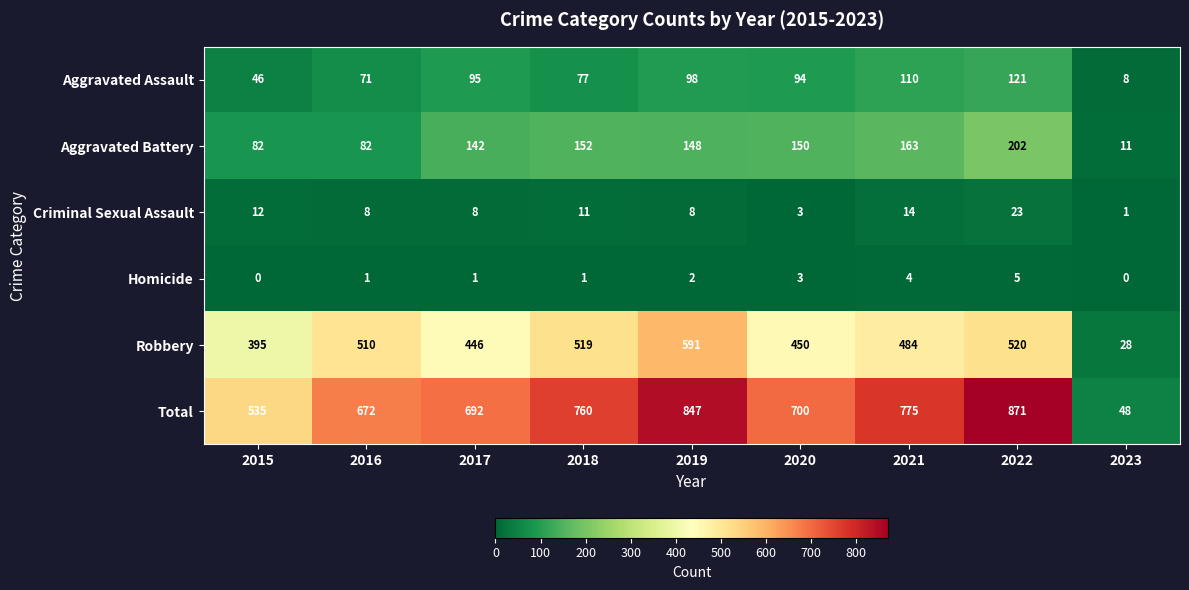

True or false: Total has a value of 692 at 2017.

True